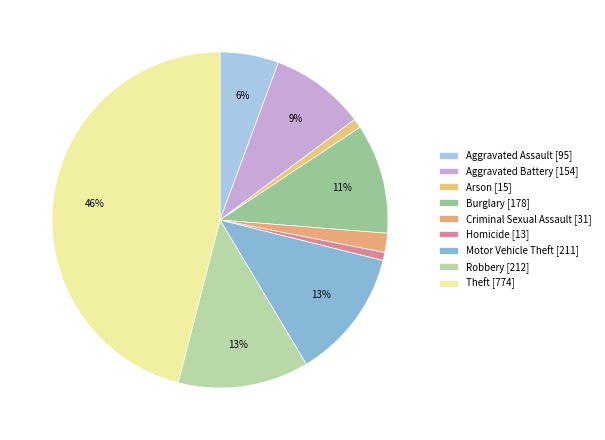

How many segments does this pie chart have?

9